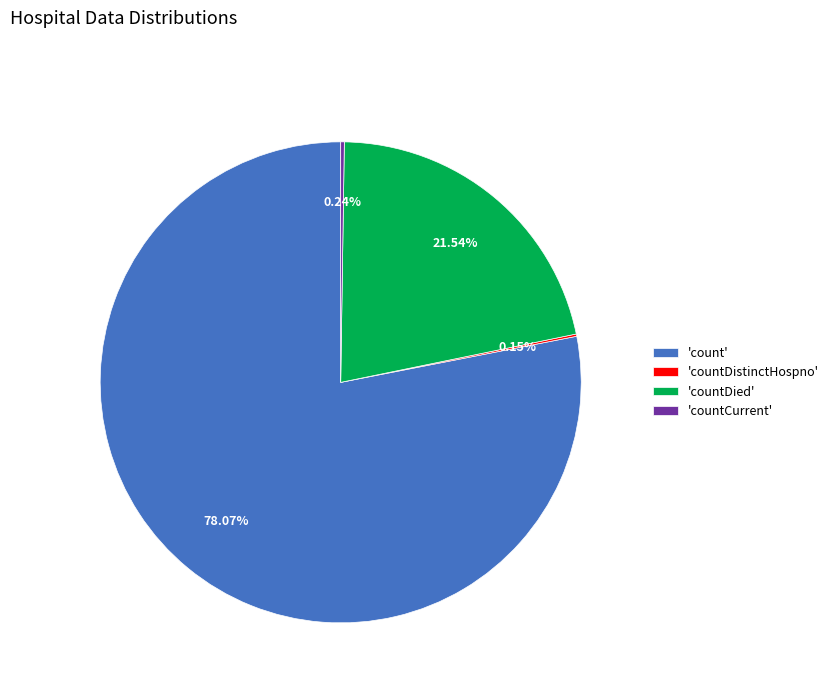

Is 'count' the majority of the pie?

Yes